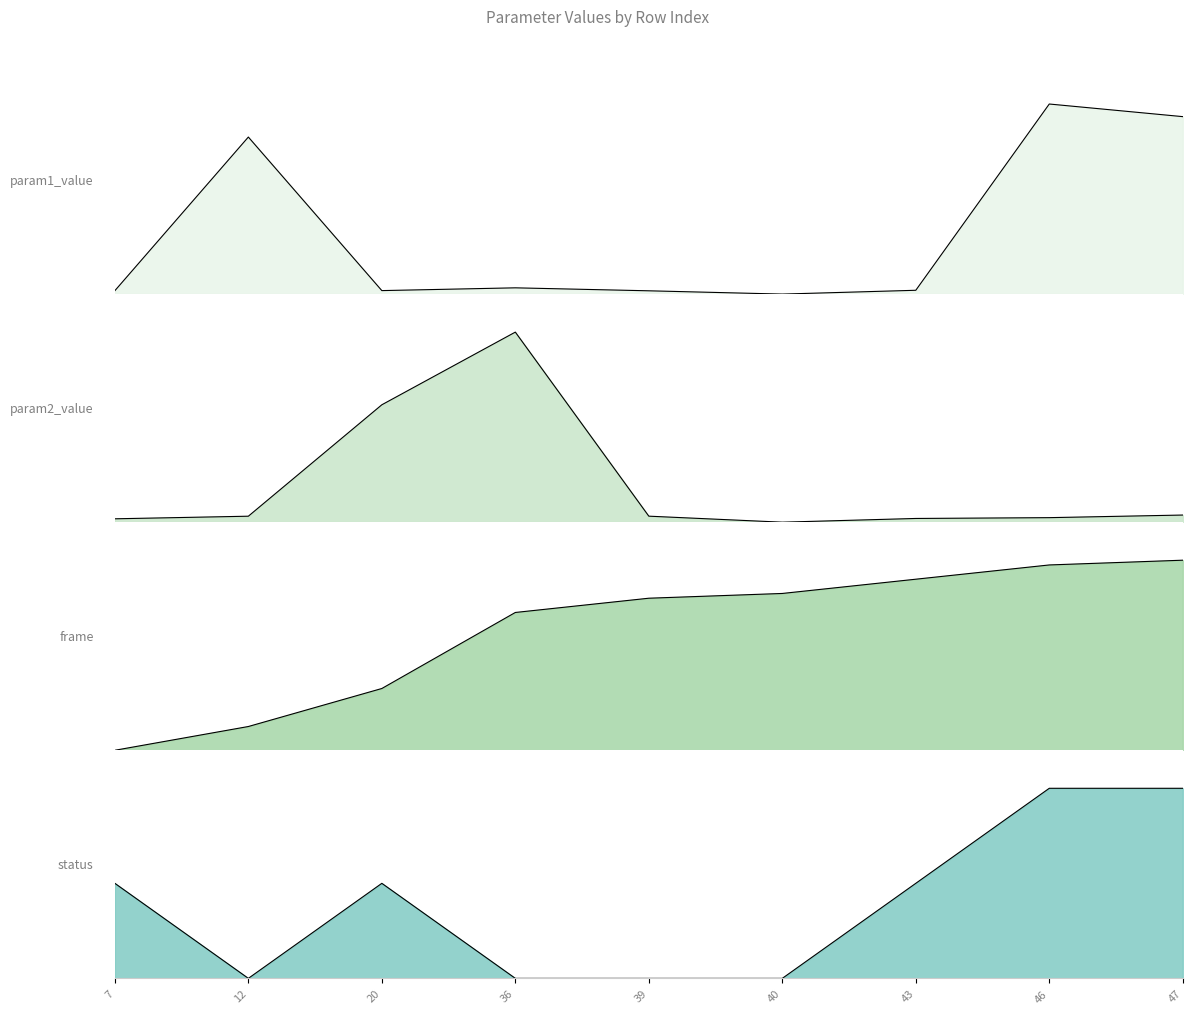

What is the difference between the highest and lowest values at 12?

0.8